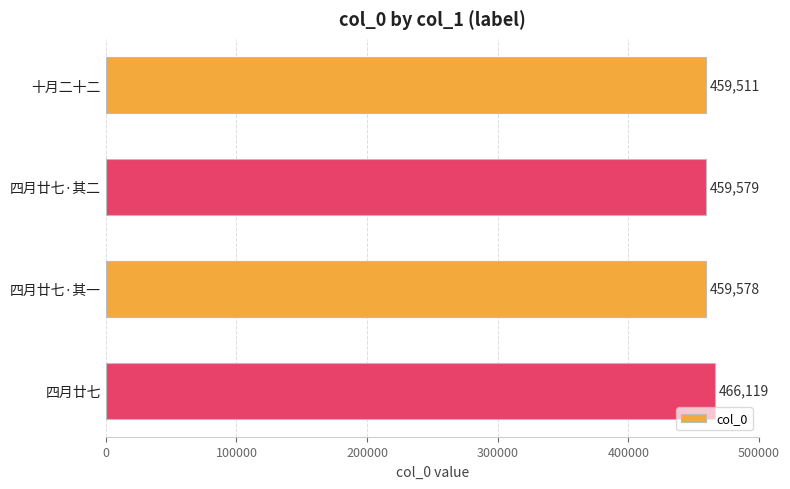

Reading top to bottom, transcribe all the data shown in this chart.

十月二十二=459511	四月廿七·其二=459579	四月廿七·其一=459578	四月廿七=466119